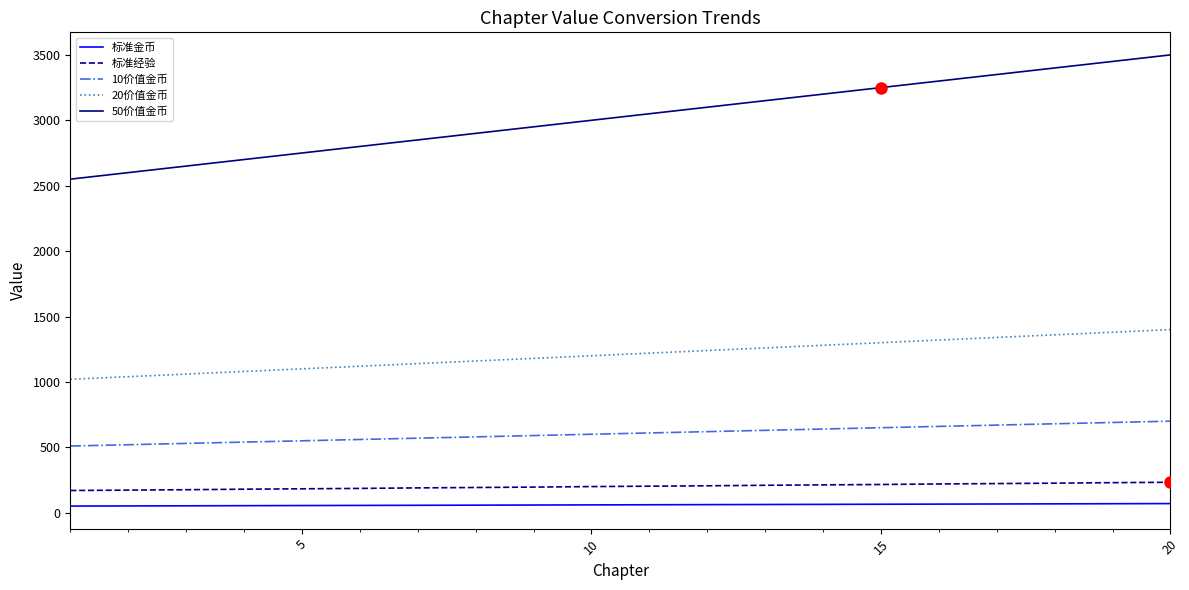

True or false: 标准金币 and 20价值金币 cross at least once.

False